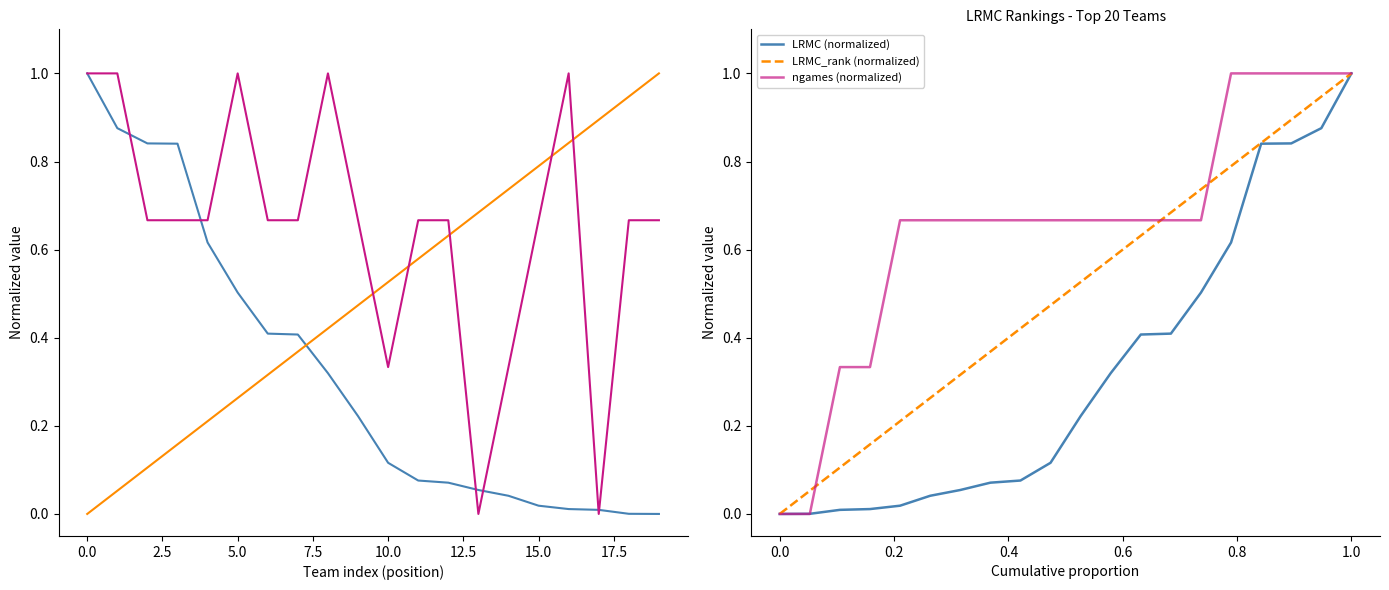

What are all the series names shown in the legend?

LRMC (normalized), LRMC_rank (normalized), ngames (normalized)